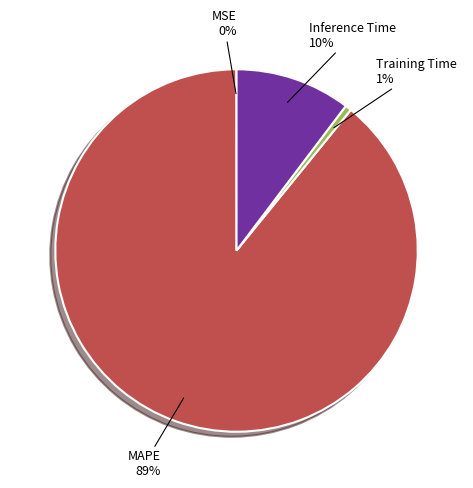

Between Training Time and MAPE, which is larger?

MAPE